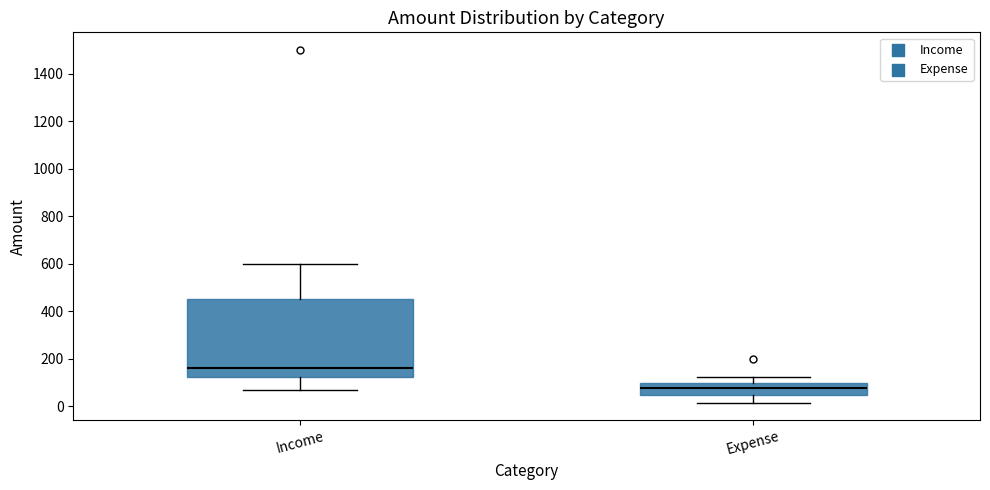

Where does the median line of the box for Income sit on the y-axis? The values are not printed on the chart, so give them approximately, as read against the axis.

160